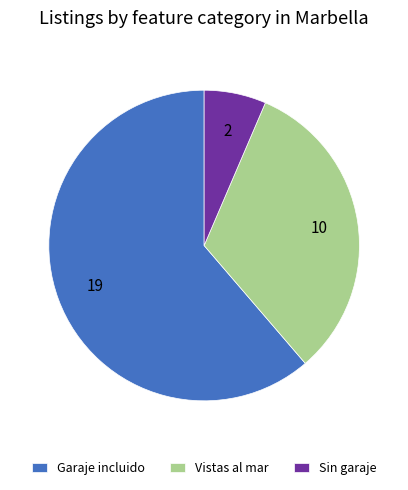

Between Vistas al mar and Sin garaje, which is larger?

Vistas al mar